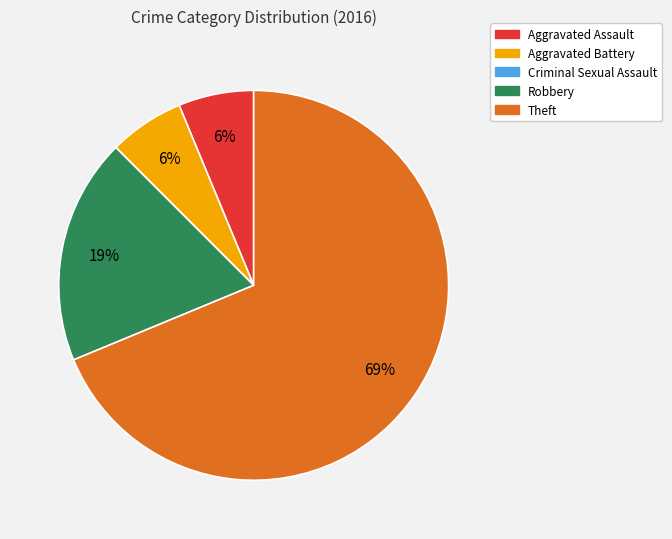

Is there any slice that represents more than half of the pie?

Yes